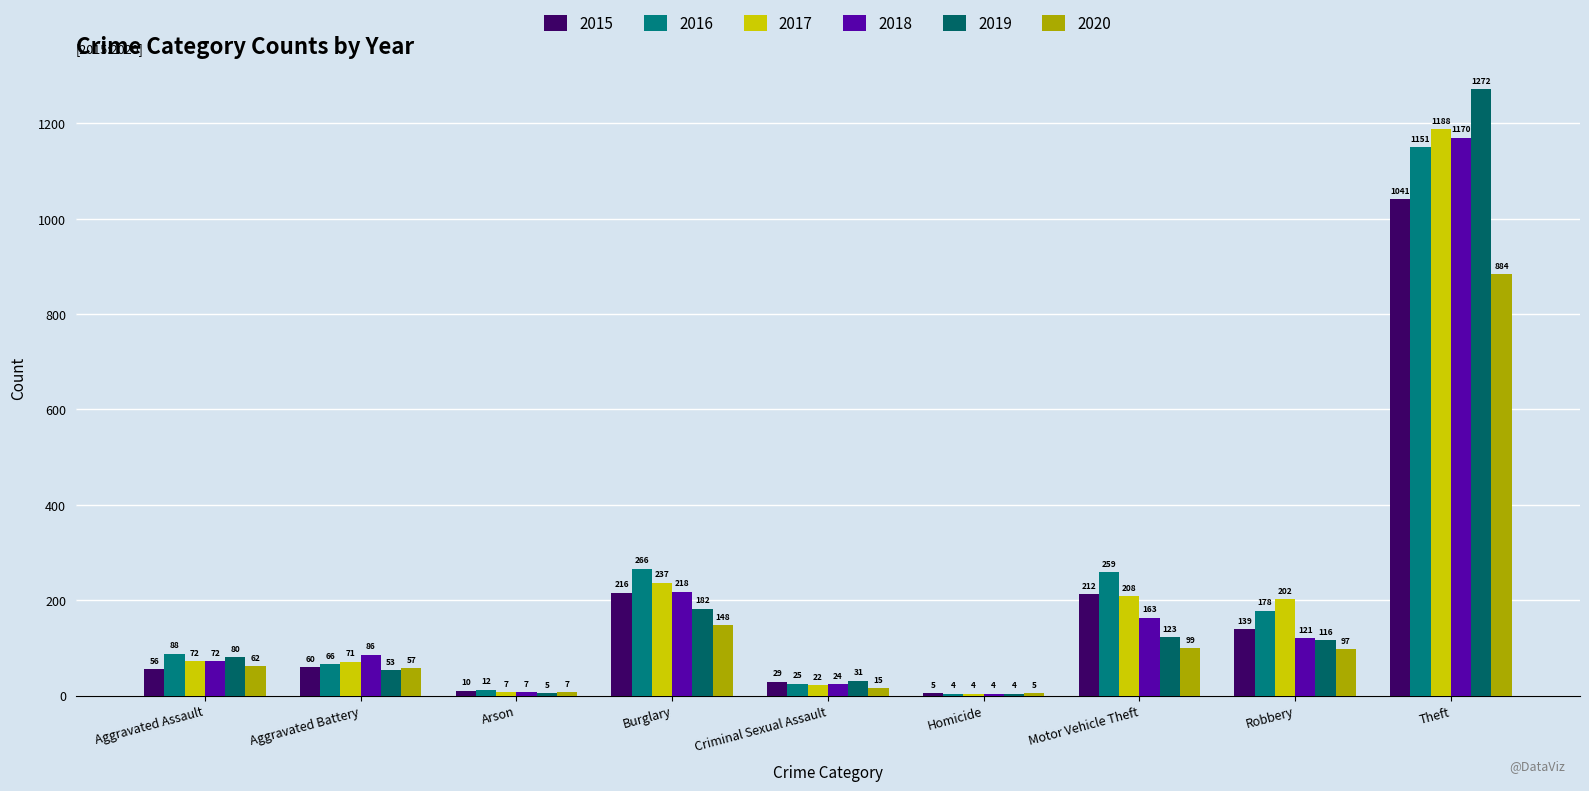

Are the bars grouped side by side (vs. stacked)?

Yes